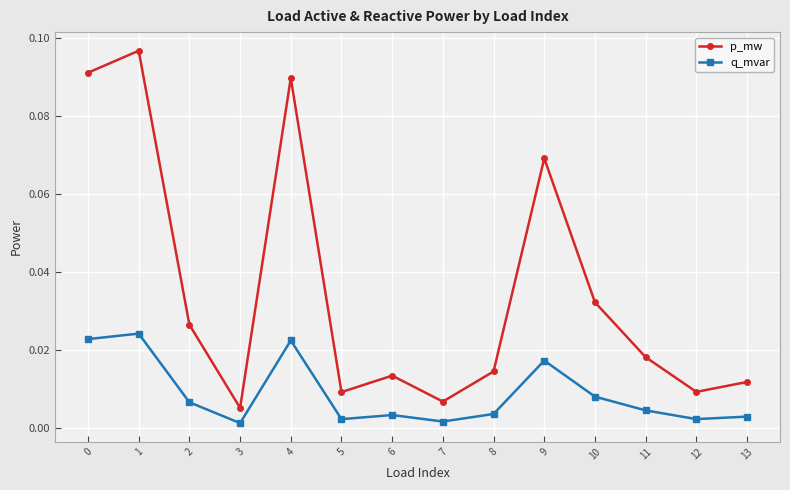

True or false: p_mw and q_mvar cross at least once.

False